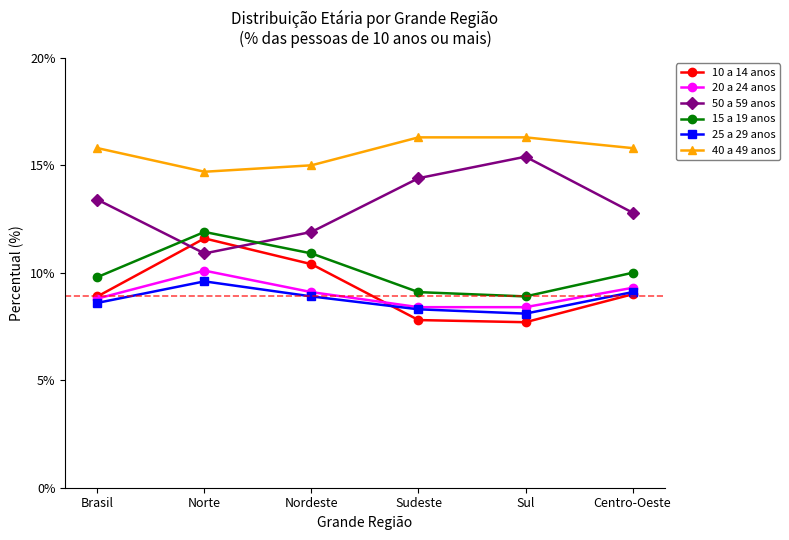

What value does the 20 a 24 anos series have at Nordeste?

9.1